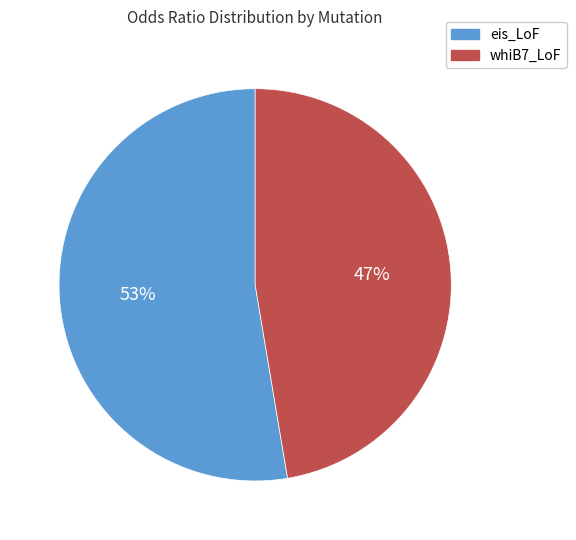

Between whiB7_LoF and eis_LoF, which is larger?

eis_LoF